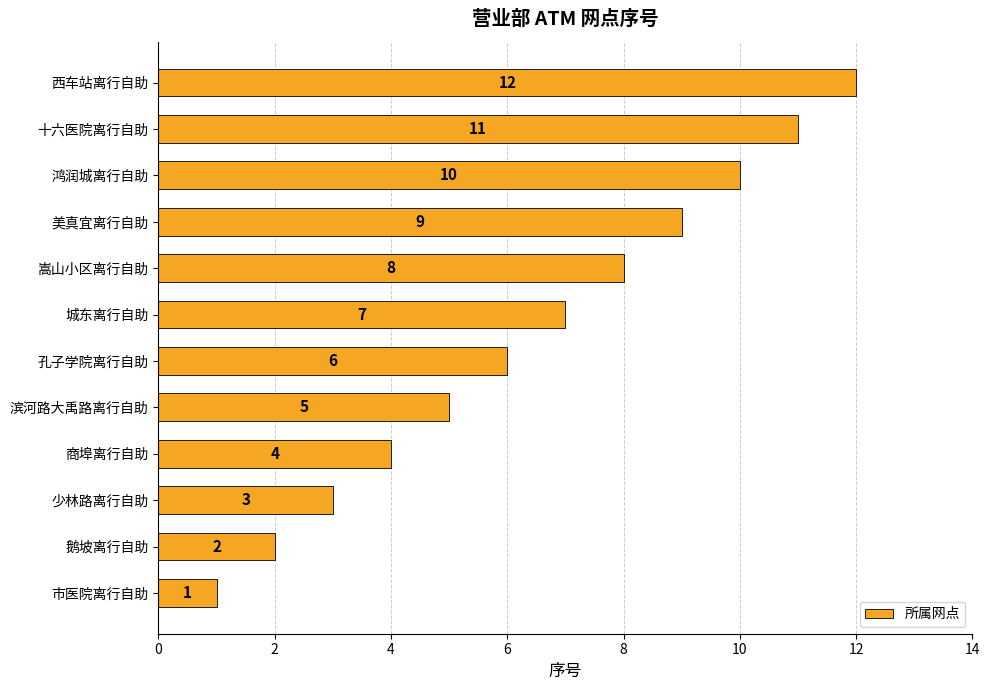

What is the difference between the maximum and minimum values?

11